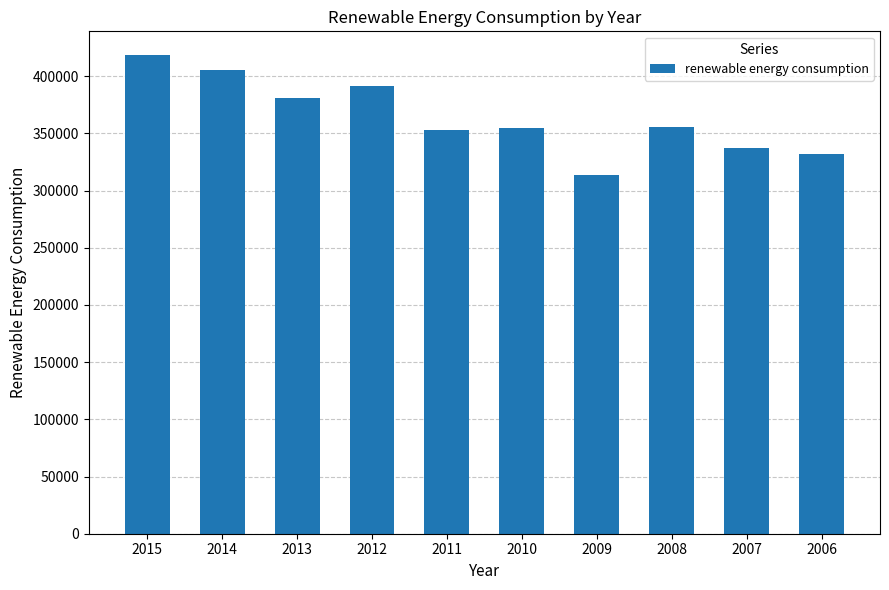

The chart shows a value of 354714.0 at 2010. True or false?

True